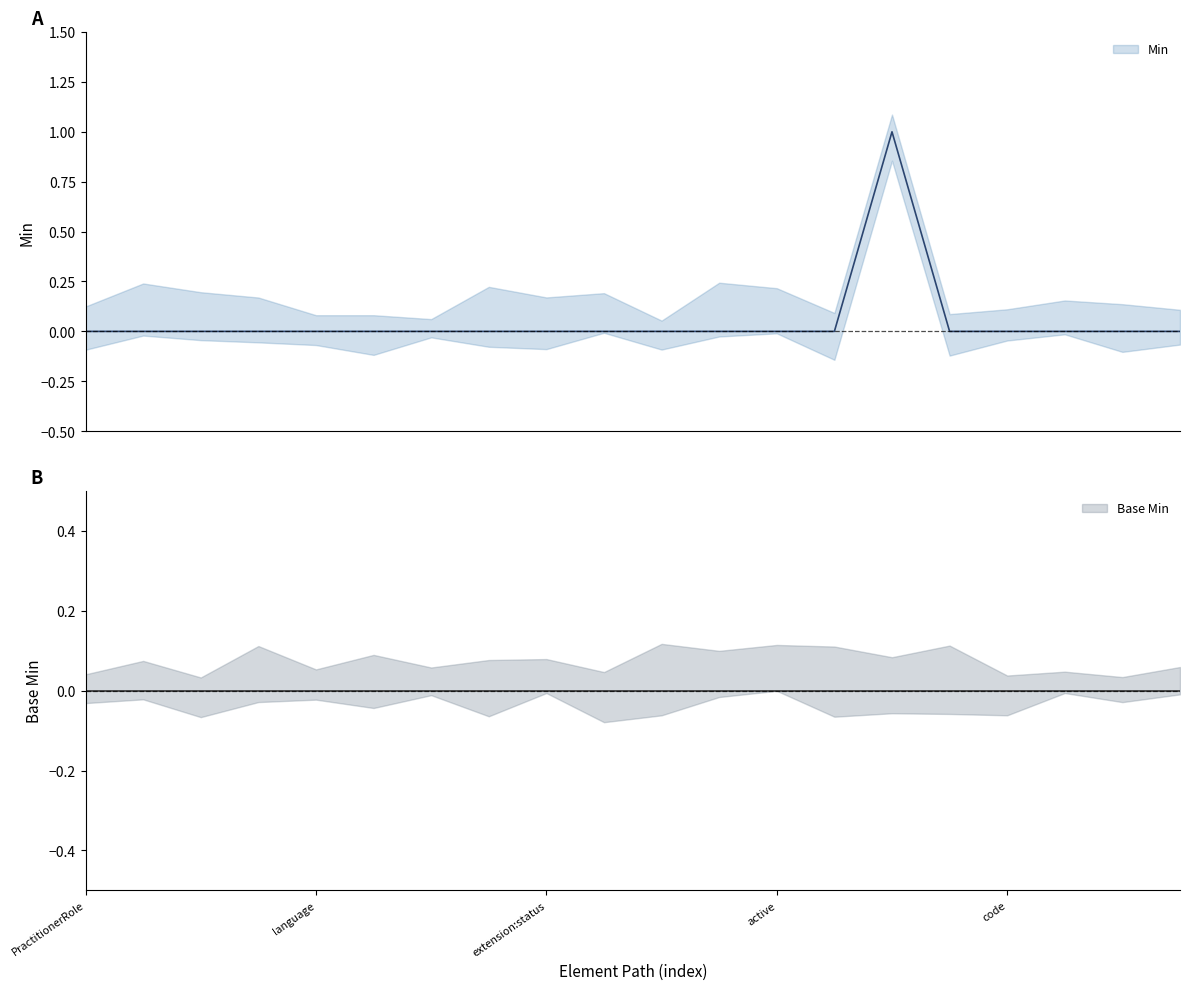

What is the difference between the maximum and minimum values?

1